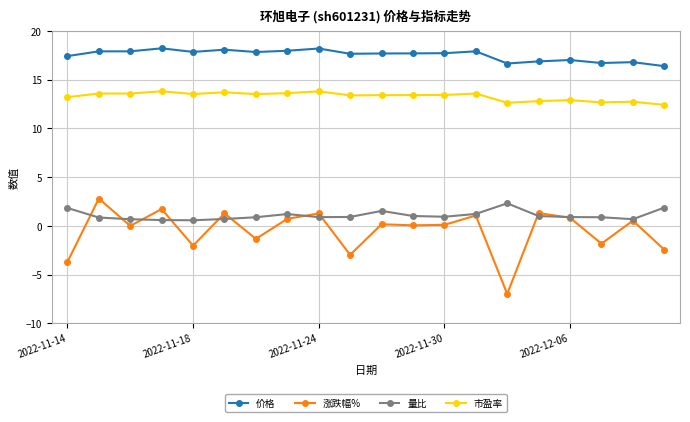

How many interior local valleys does the 涨跌幅% series have?

7